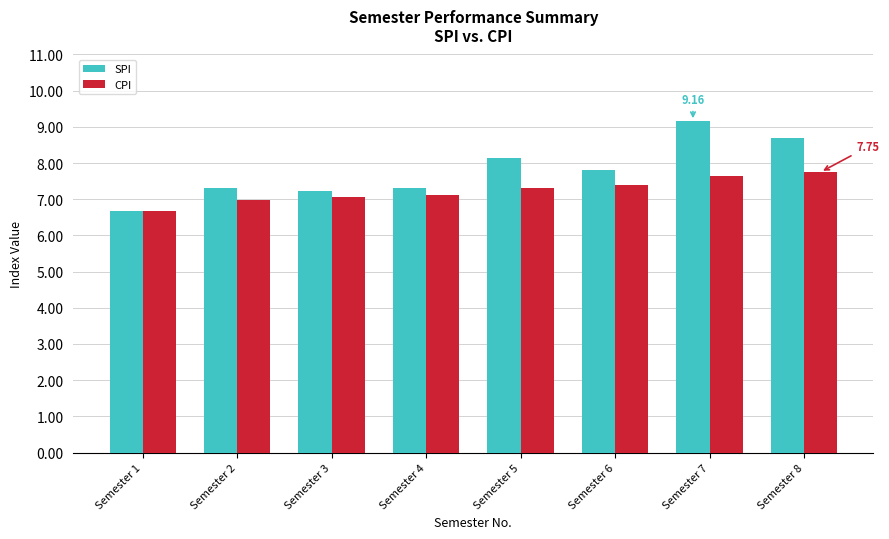

What is the value of the SPI bar at the 1st from the left?

6.7